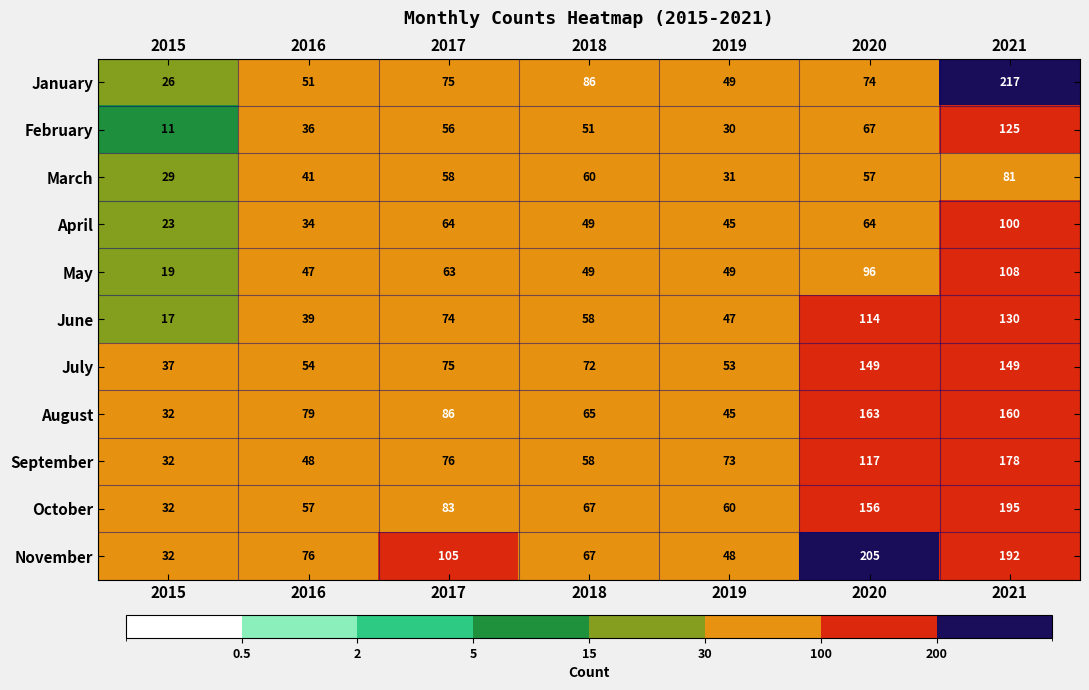

What is the total value across all series at 2017?

815